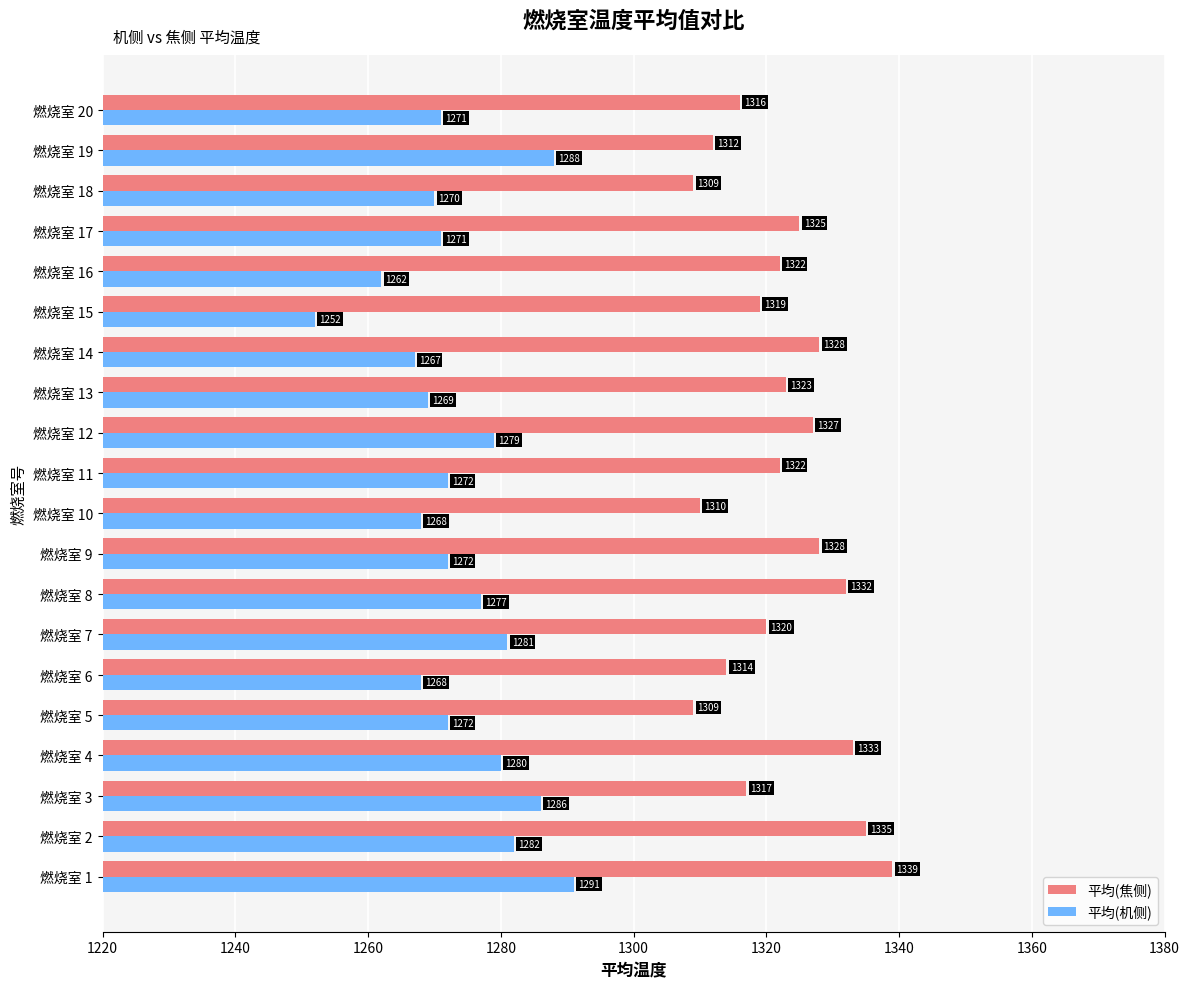

At which category does the chart reach its minimum across all series?

燃烧室 15